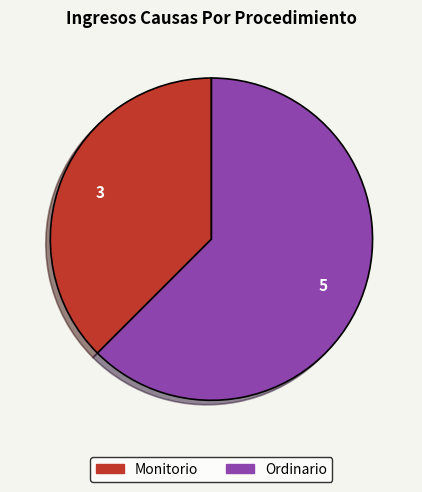

Is there a majority slice in this chart?

Yes